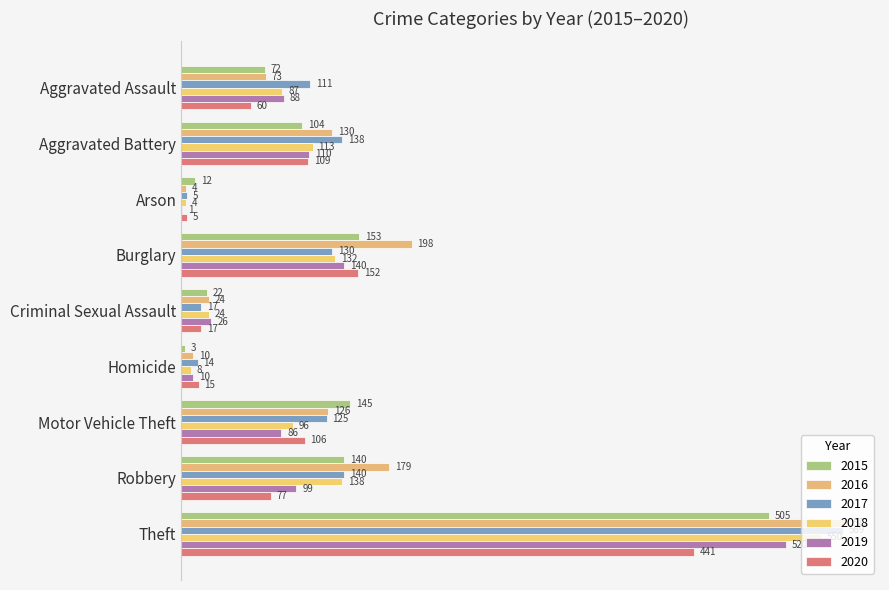

What are all the series names shown in the legend?

2015, 2016, 2017, 2018, 2019, 2020